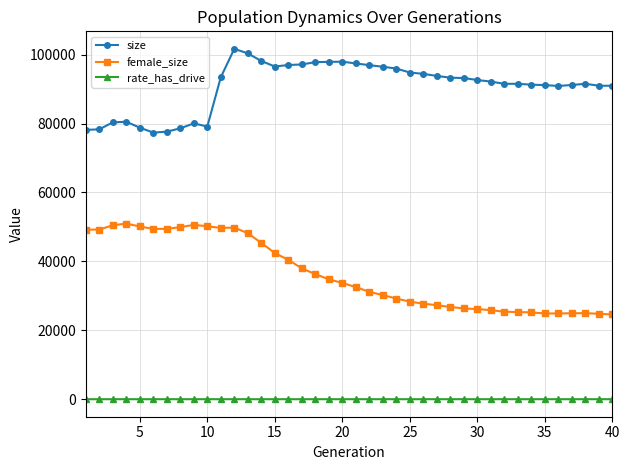

List the series in order of their overall mean, highest first.

size, female_size, rate_has_drive